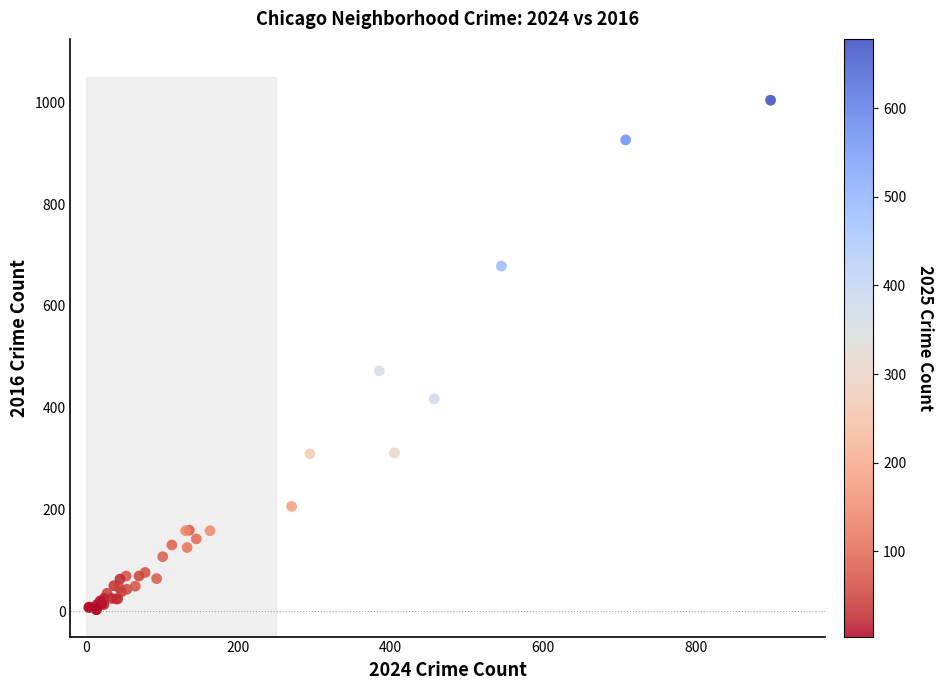

What Y value in the scatter plot is closest to 503?

472